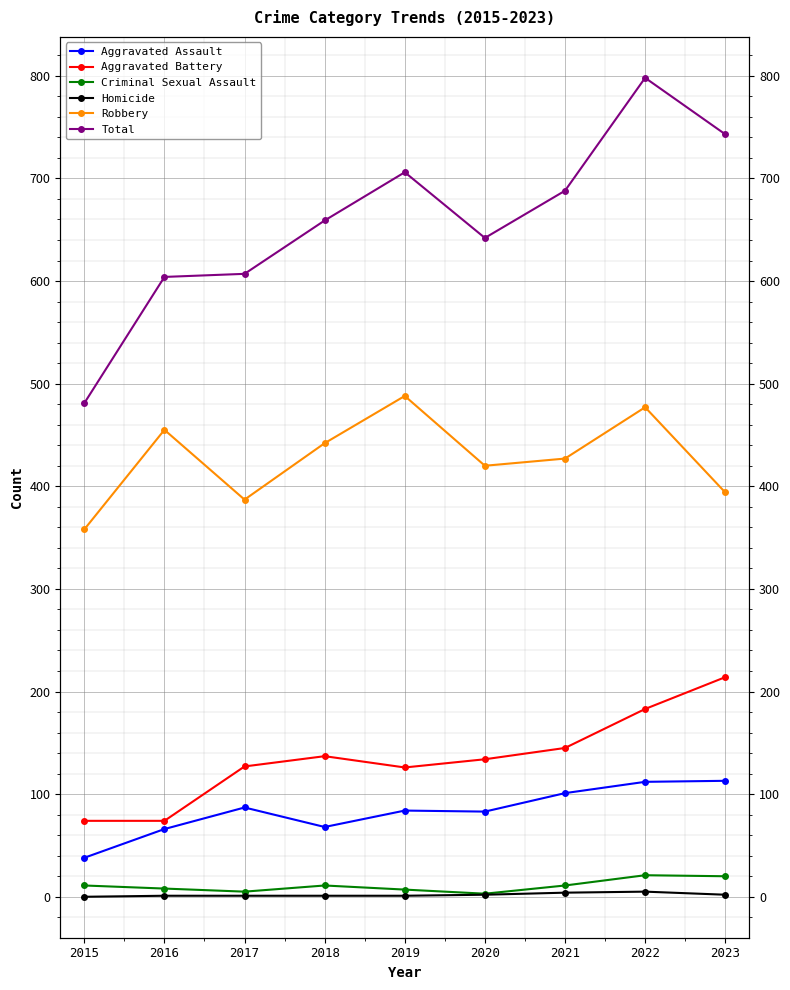

Which series has the largest total across all categories?

Total